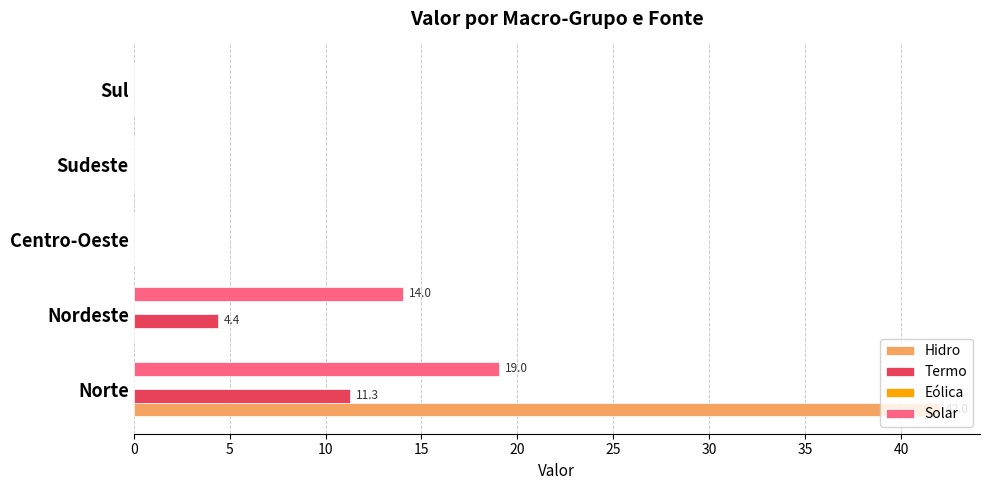

Is the value of Solar at Nordeste greater than the value of Hidro at Norte?

No